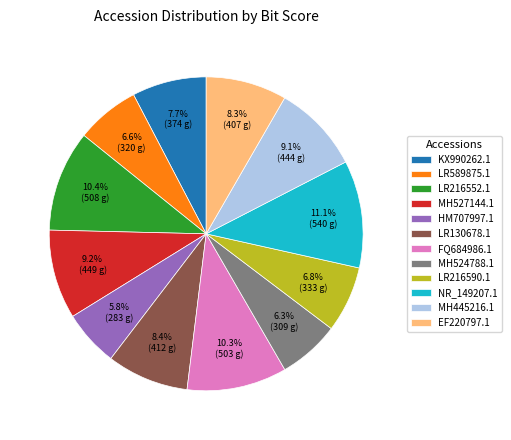

Is there any slice that represents more than half of the pie?

No